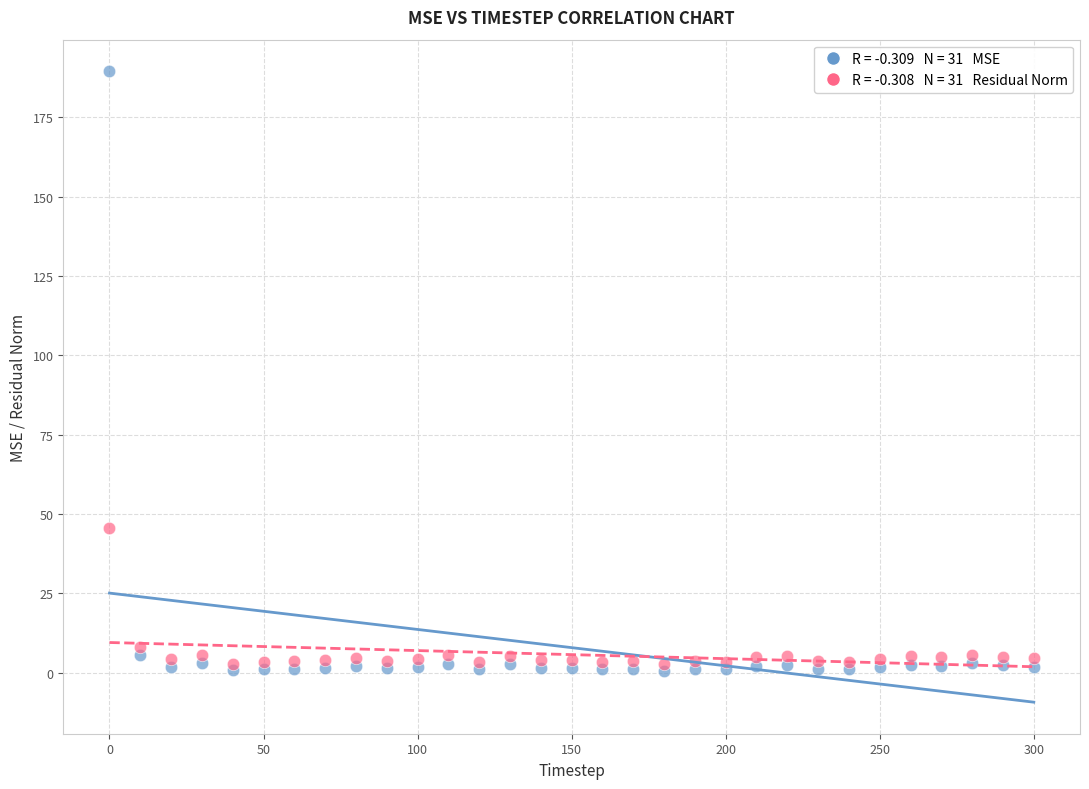

Across all series, what Y value is closest to 95?

45.7